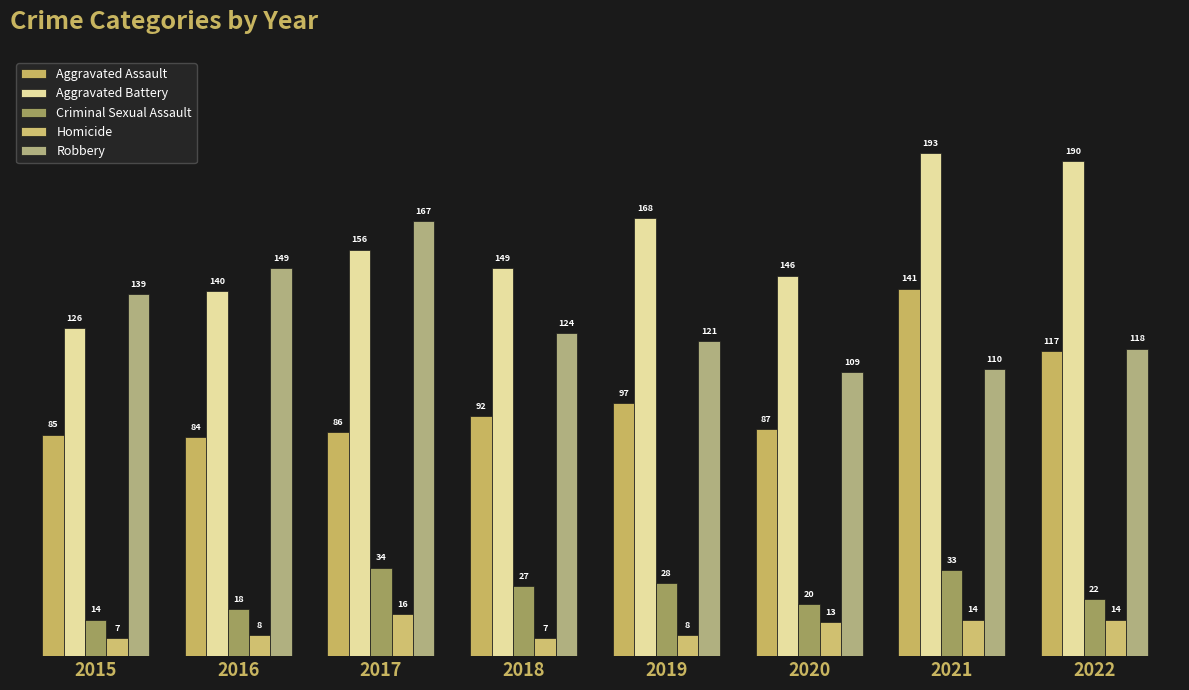

What is the difference between the maximum and second lowest values in the Robbery series?

57